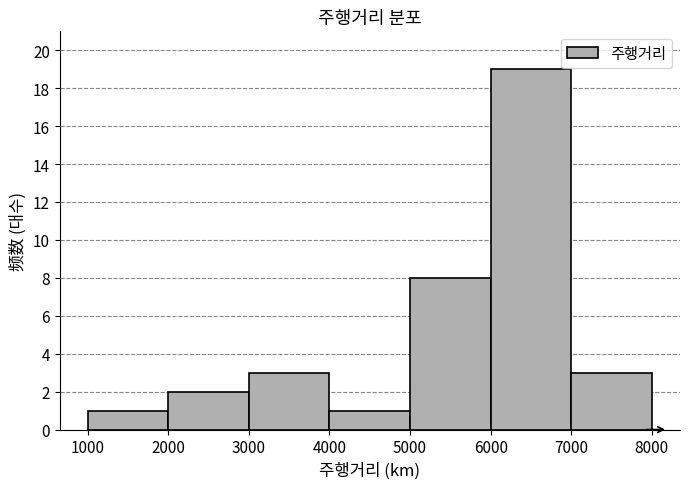

How tall is the bar that spans 3000 to 4000 on the x-axis? The values are not printed on the chart, so give them approximately, as read against the axis.

3